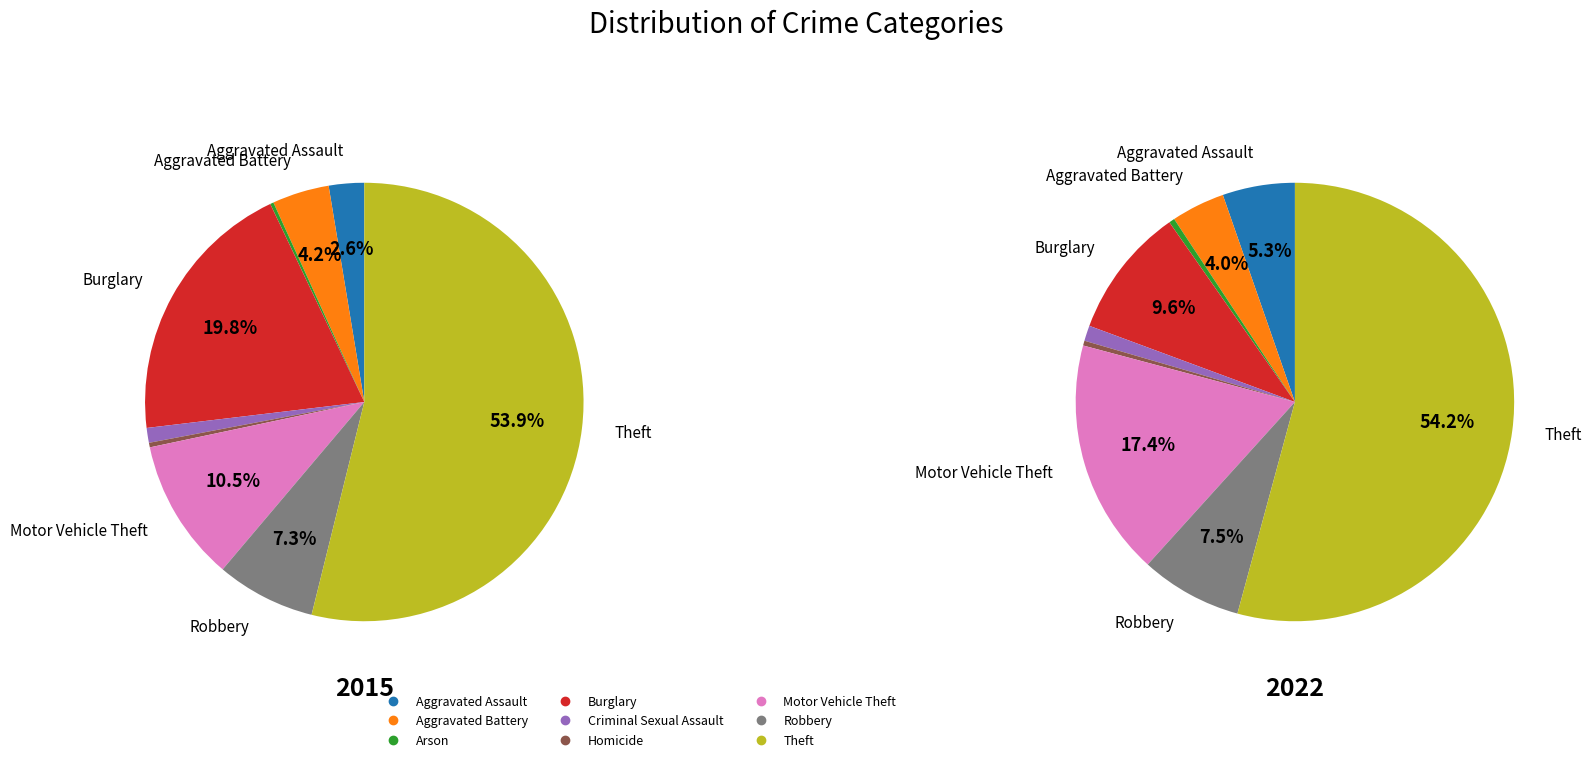

What is the largest slice in the pie chart?

Theft